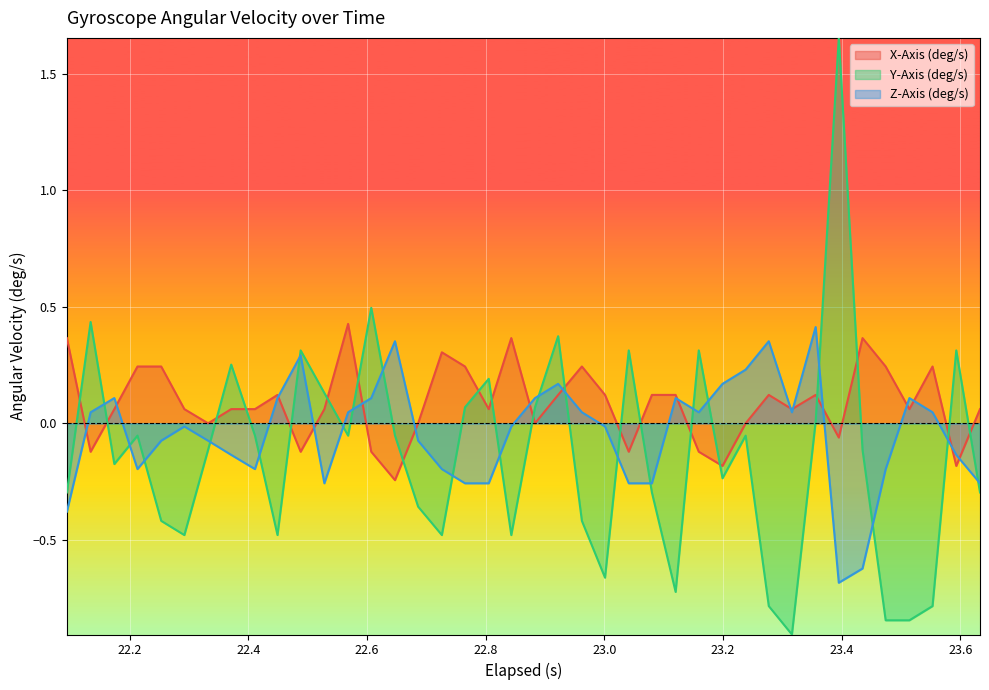

How many times do X-Axis (deg/s) and Y-Axis (deg/s) cross each other?

20